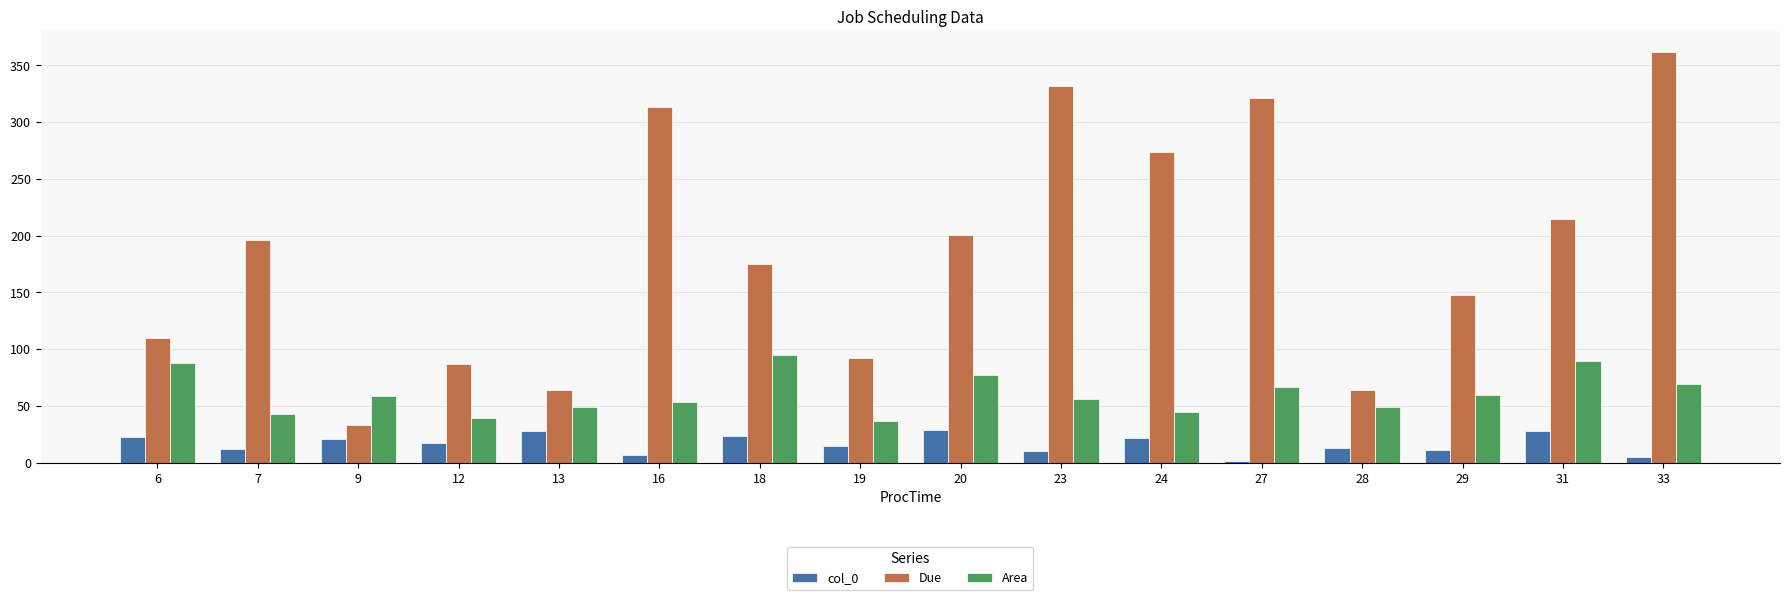

How many groups of bars are there?

16